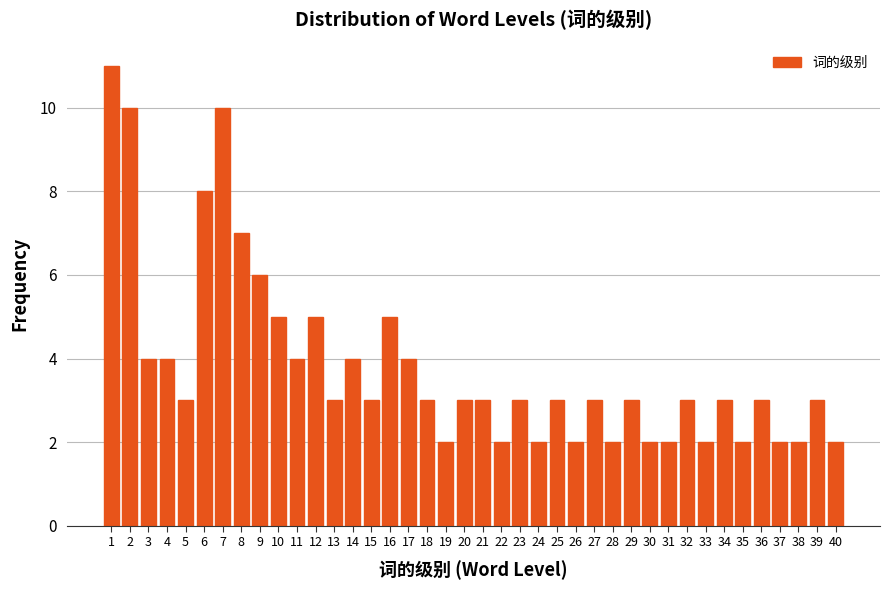

What is the sum of the values at 27 and 26?

5